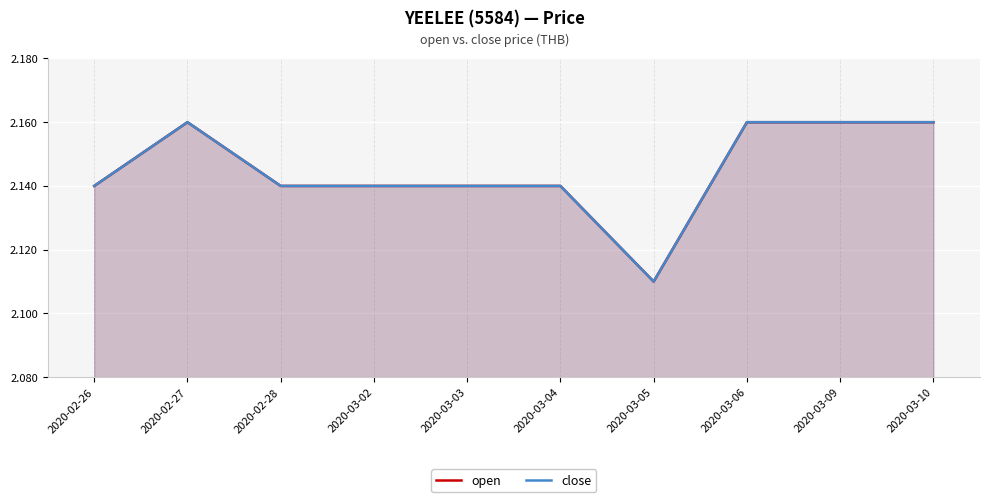

Does the chart display data point markers on the line(s)?

No